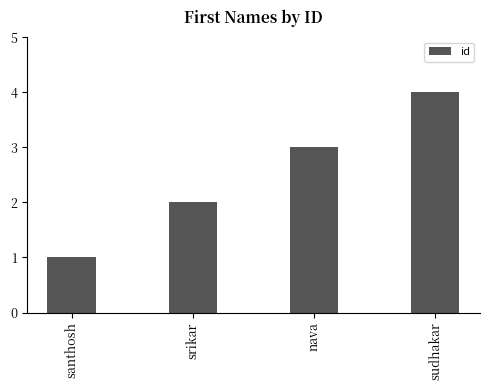

What is the minimum value shown in the chart?

1